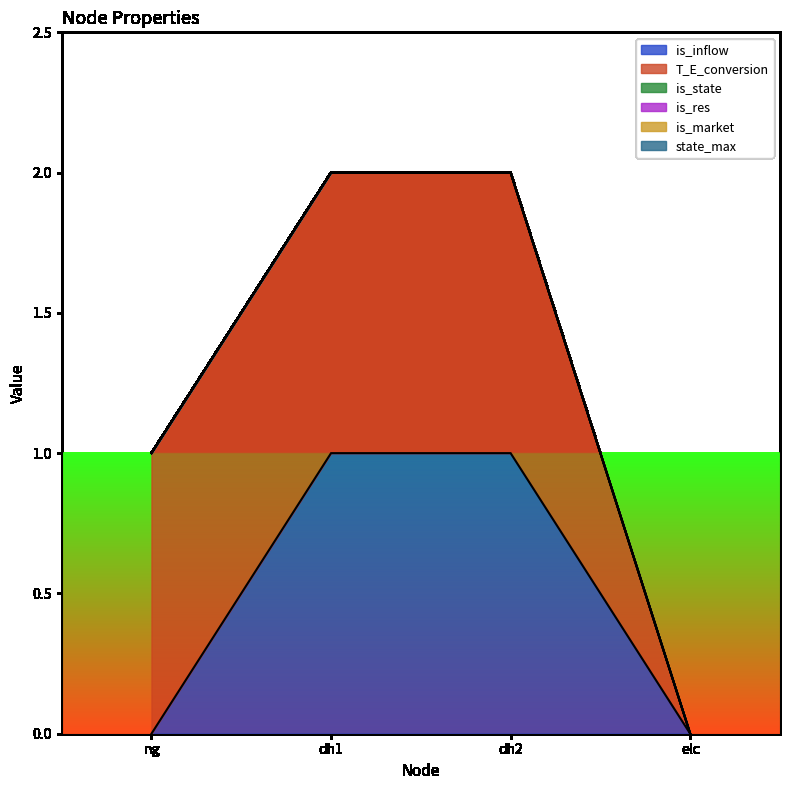

True or false: T_E_conversion and is_inflow intersect in this chart.

False